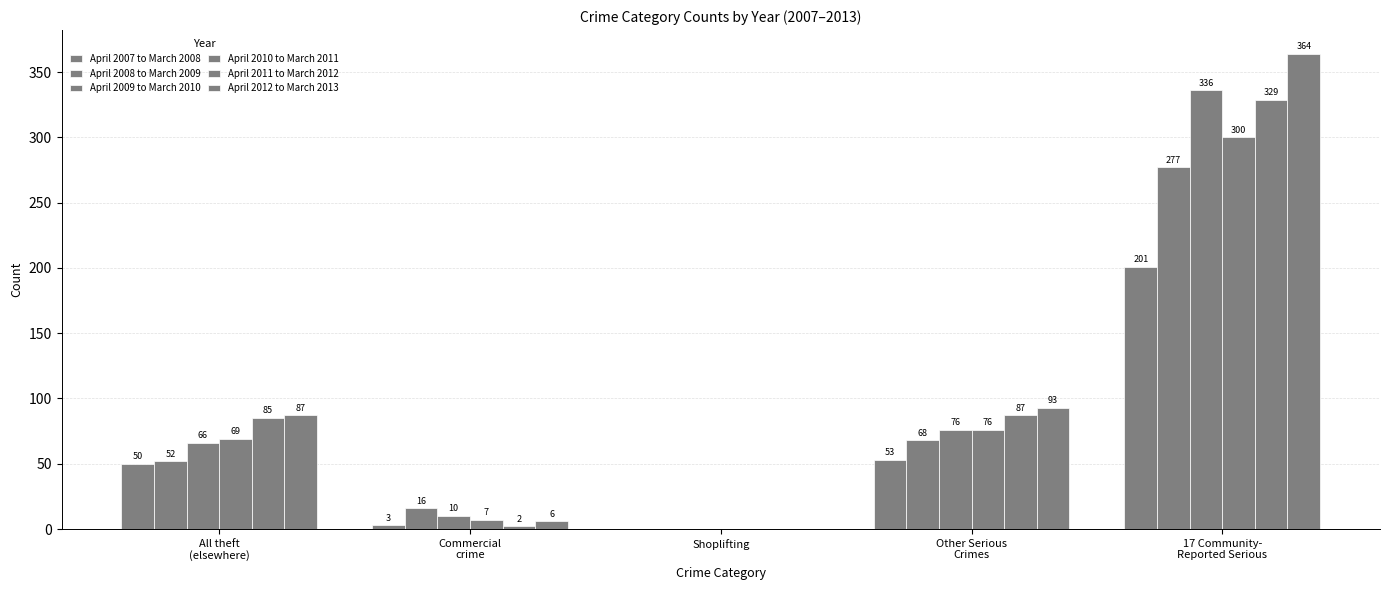

Reading left to right, list all the values displayed in this chart.

April 2007 to March 2008: 50	3	0	53	201
April 2008 to March 2009: 52	16	0	68	277
April 2009 to March 2010: 66	10	0	76	336
April 2010 to March 2011: 69	7	0	76	300
April 2011 to March 2012: 85	2	0	87	329
April 2012 to March 2013: 87	6	0	93	364